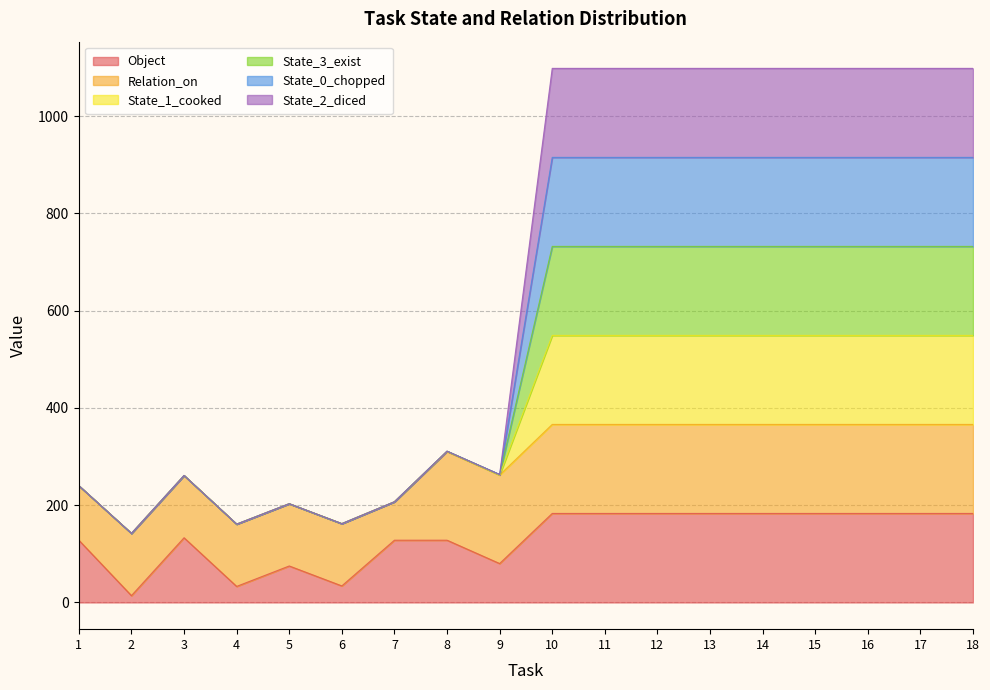

The value of State_0_chopped at 13 is 279. True or false?

False